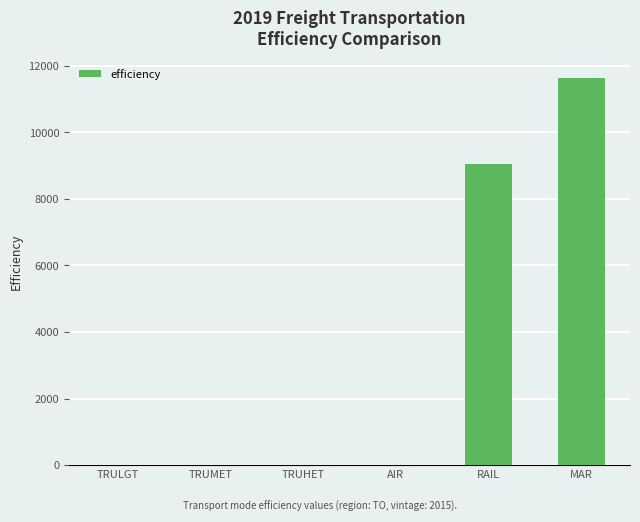

Is it true that the value at MAR is 11640.0?

True